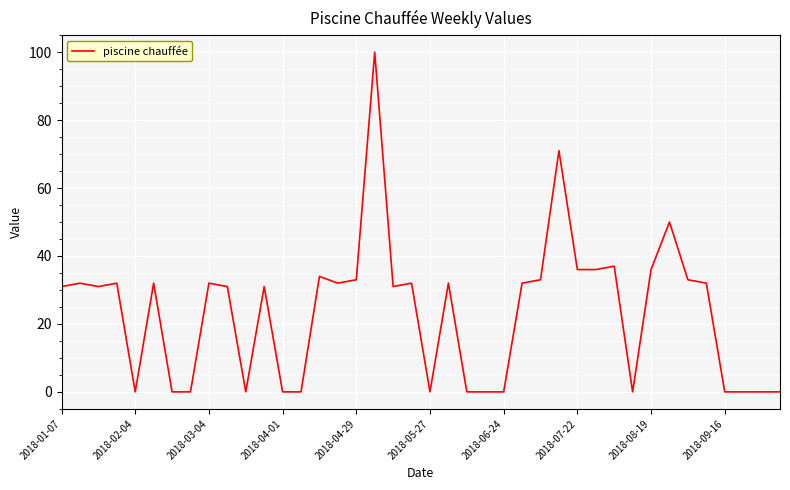

What is the greatest value displayed?

100